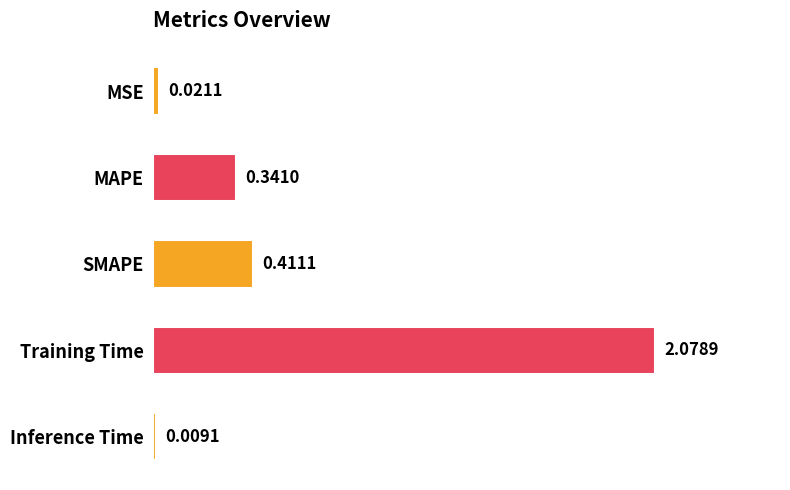

What is the sum of the values at Training Time and MAPE?

2.4